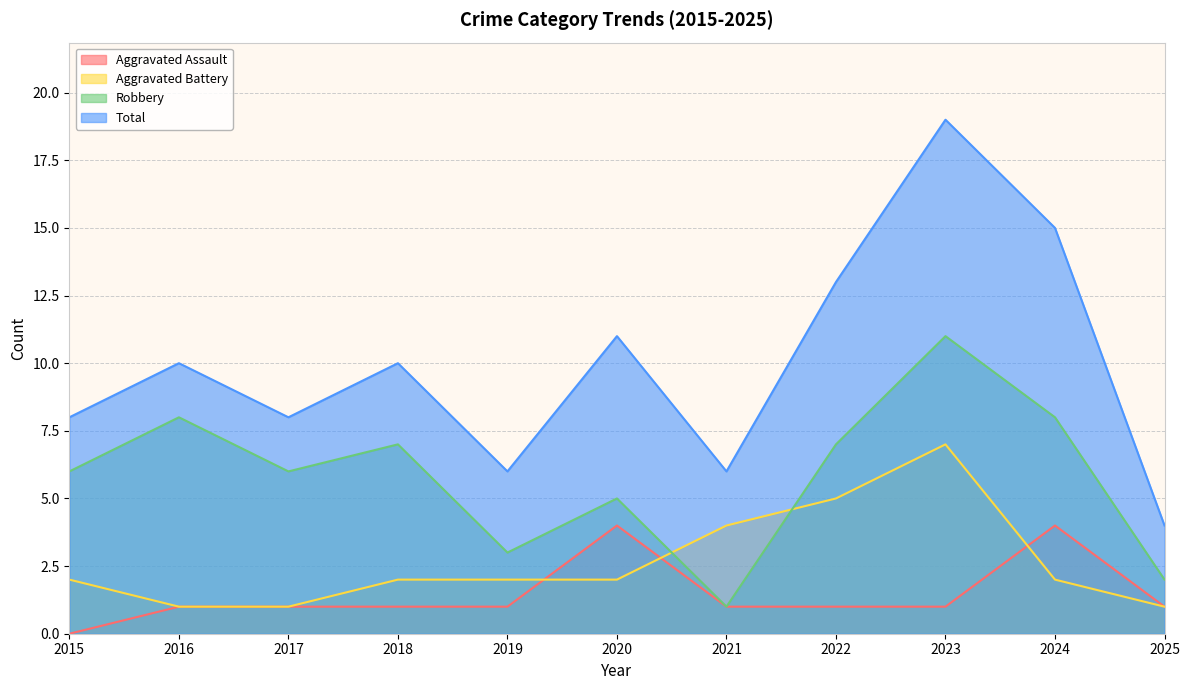

The value of Total at 2018 is 10. True or false?

True